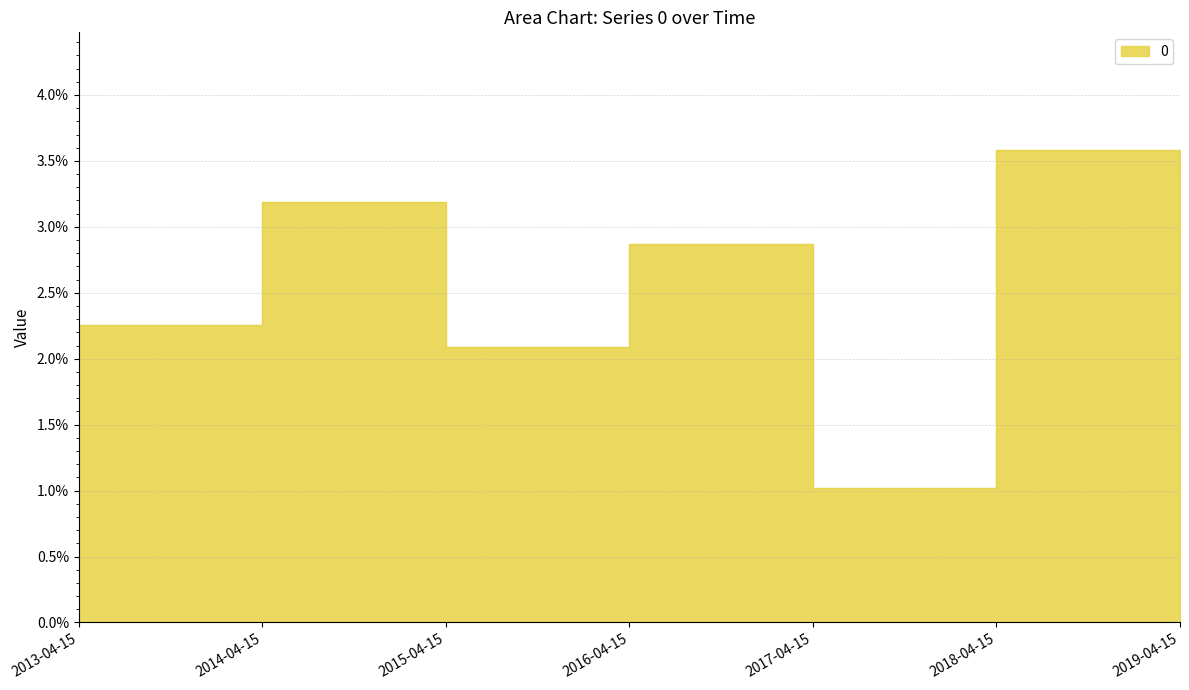

At which category does the chart reach its peak across all series?

2018-04-15